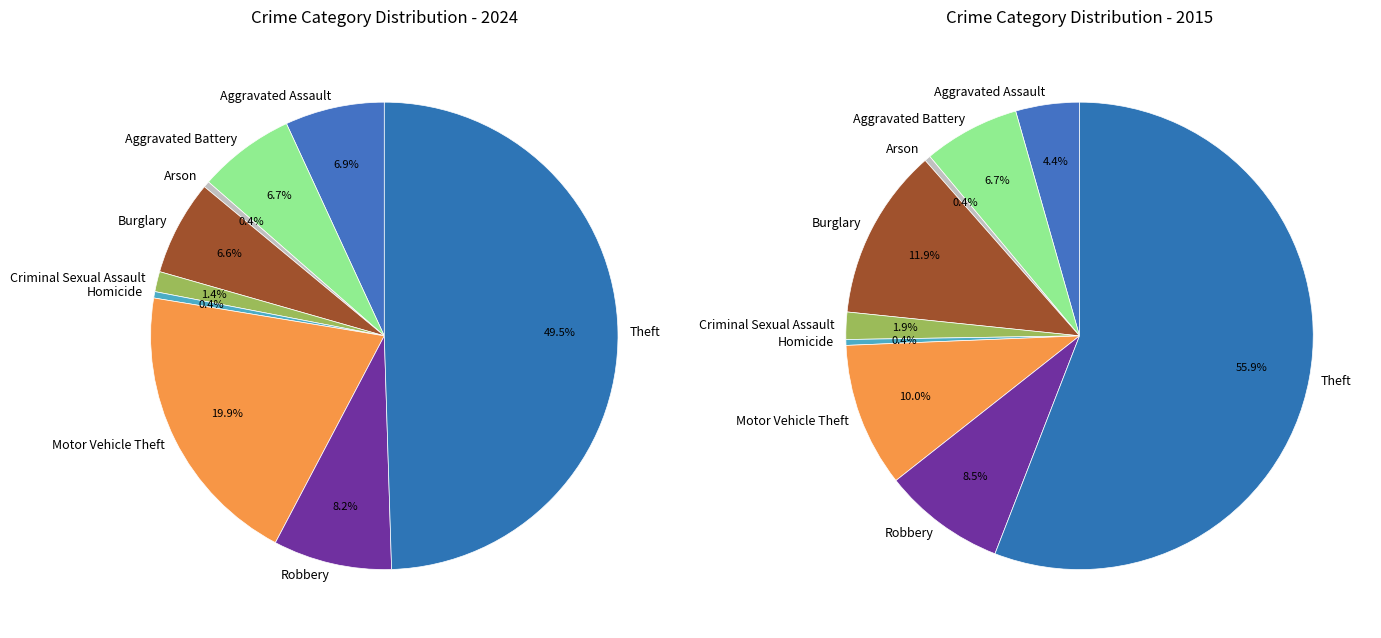

To the nearest percent, what portion does Aggravated Battery represent?

7%